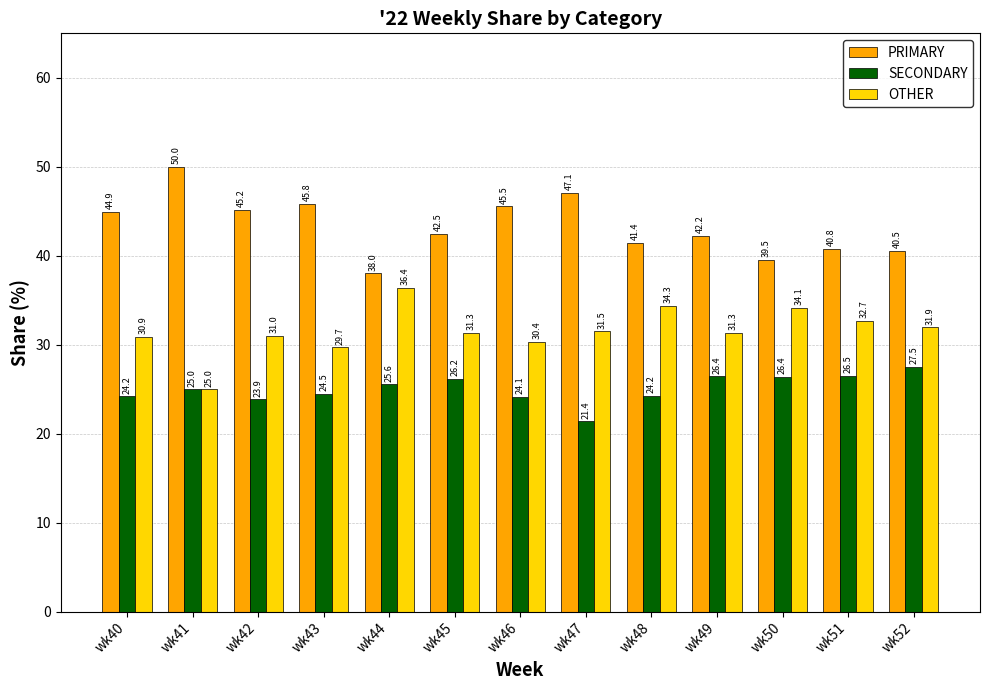

Which series has the widest spread of values?

PRIMARY